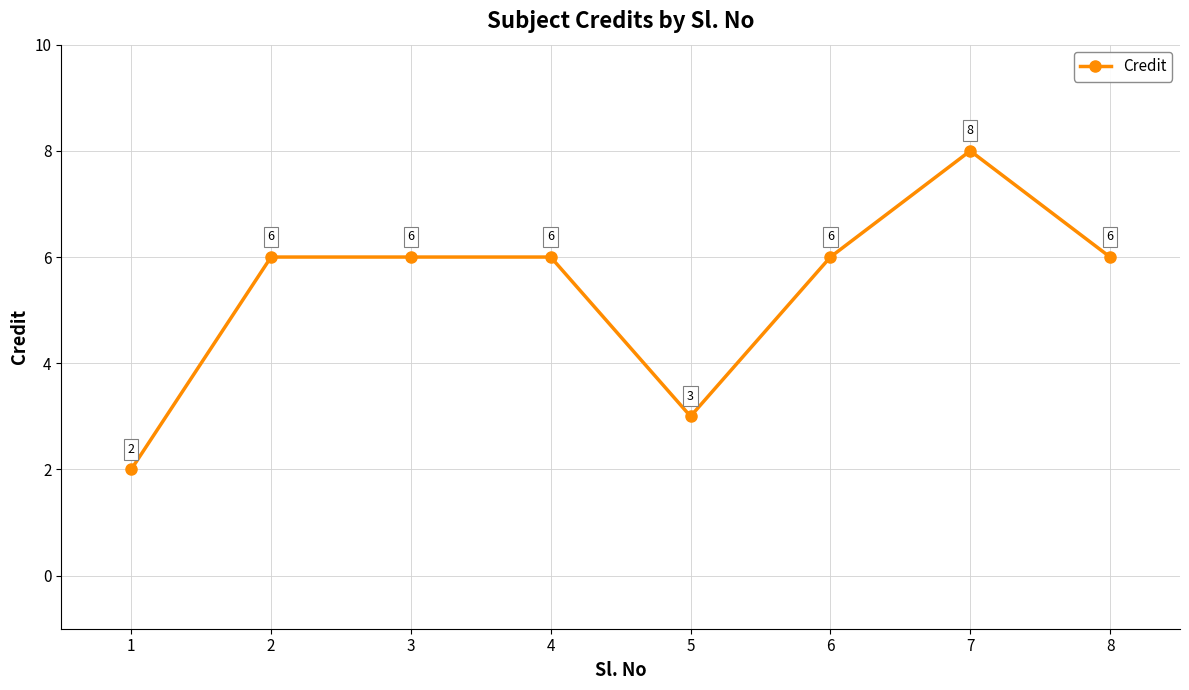

Between 1 and 8, which is larger?

8